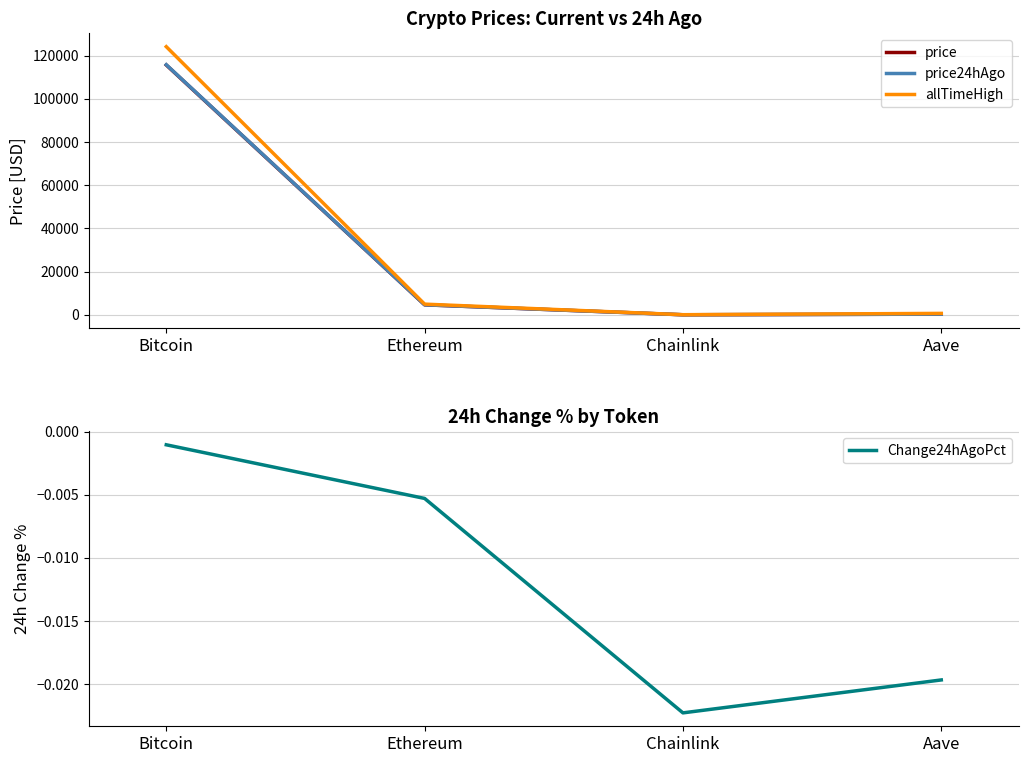

Is this an area chart (filled region under the line)?

No